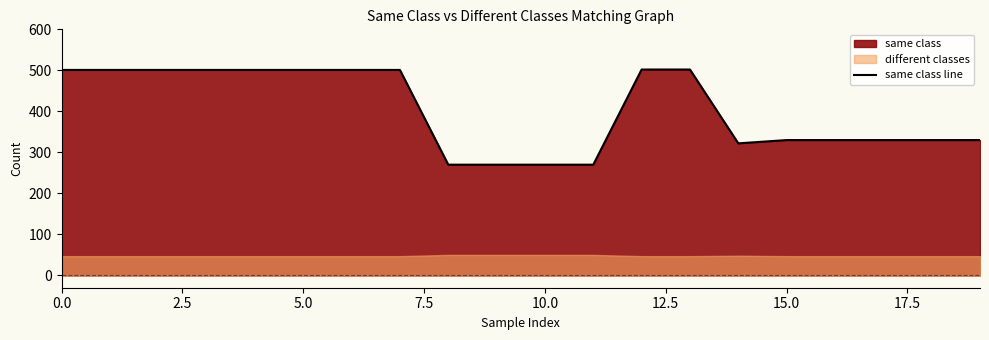

What is the minimum value shown in the chart?

270